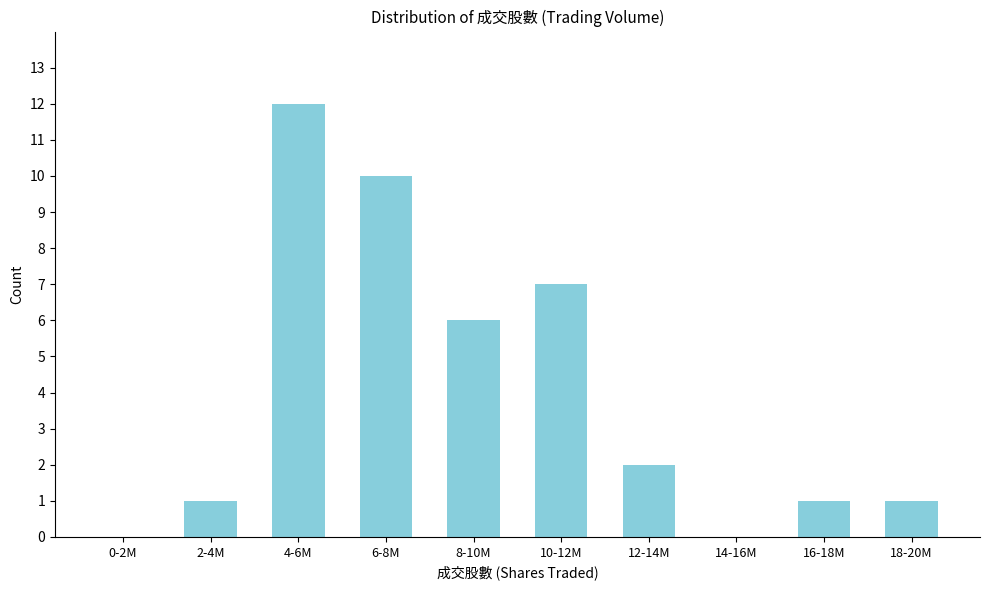

Reading left to right, extract all data points from this chart.

0-2M=0	2-4M=1	4-6M=12	6-8M=10	8-10M=6	10-12M=7	12-14M=2	14-16M=0	16-18M=1	18-20M=1